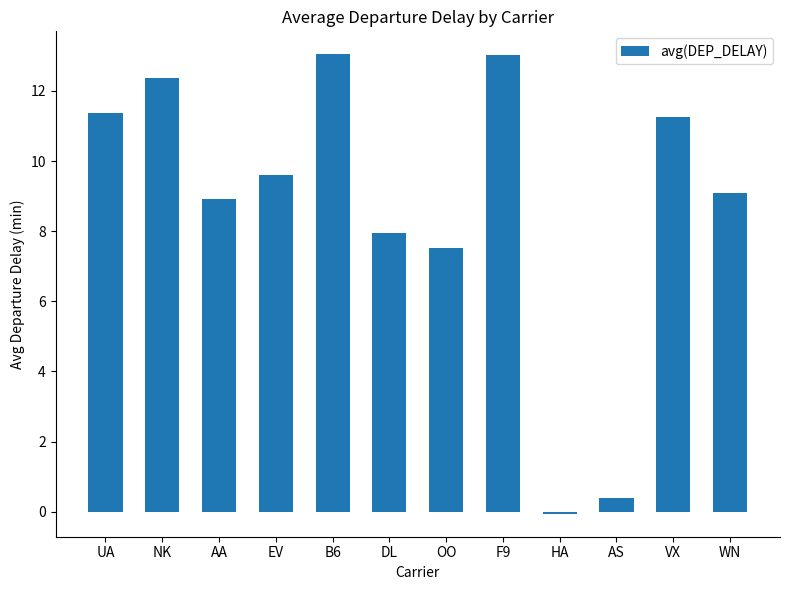

Reading right to left, list all the values displayed in this chart.

9.1	11.2	0.4	-0.1	13.0	7.5	7.9	13.0	9.6	8.9	12.4	11.4